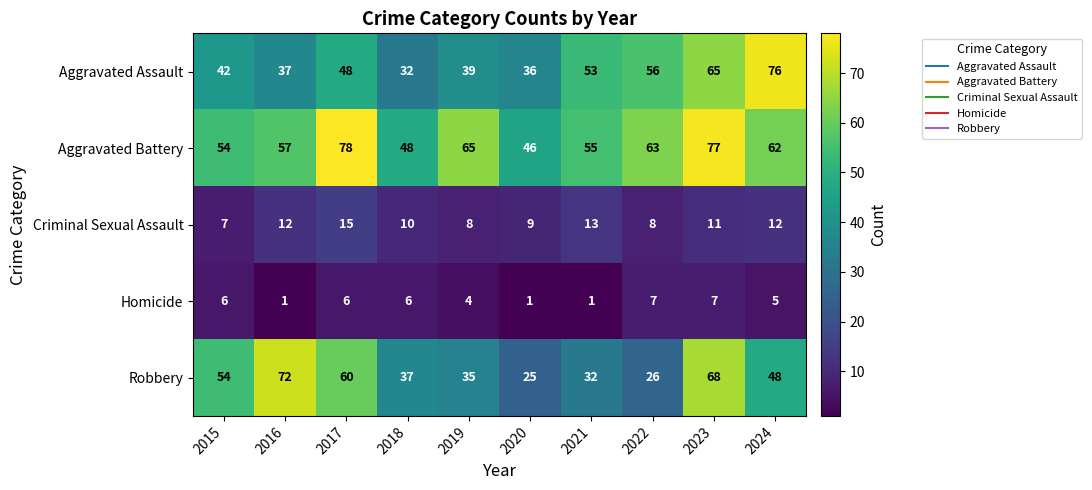

What is the total value across all series at 2017?

207